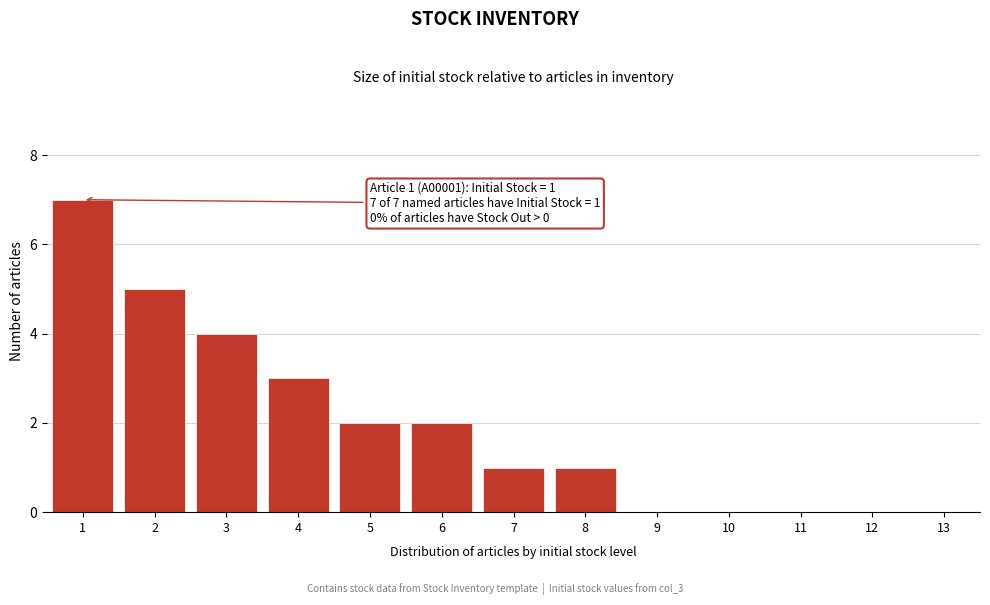

Reading left to right, extract all data points from this chart.

1=7	2=5	3=4	4=3	5=2	6=2	7=1	8=1	9=0	10=0	11=0	12=0	13=0